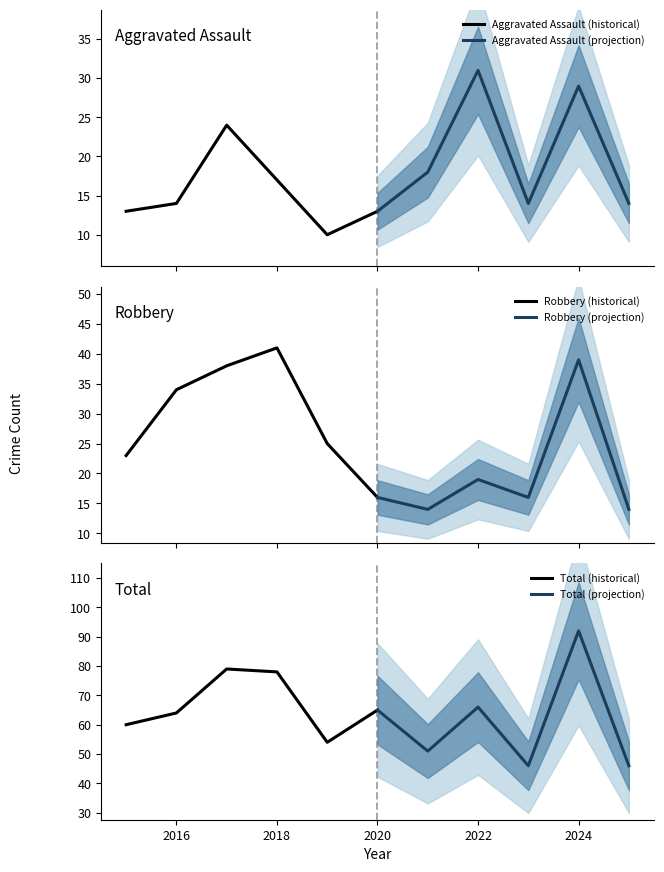

How many distinct data groups are displayed?

6